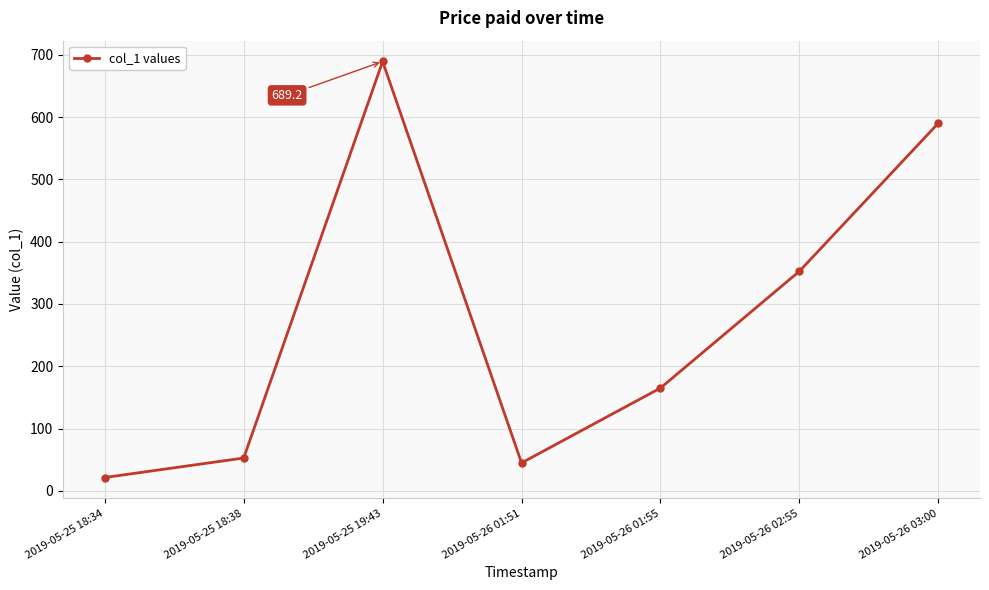

How many lines are shown in the chart?

1